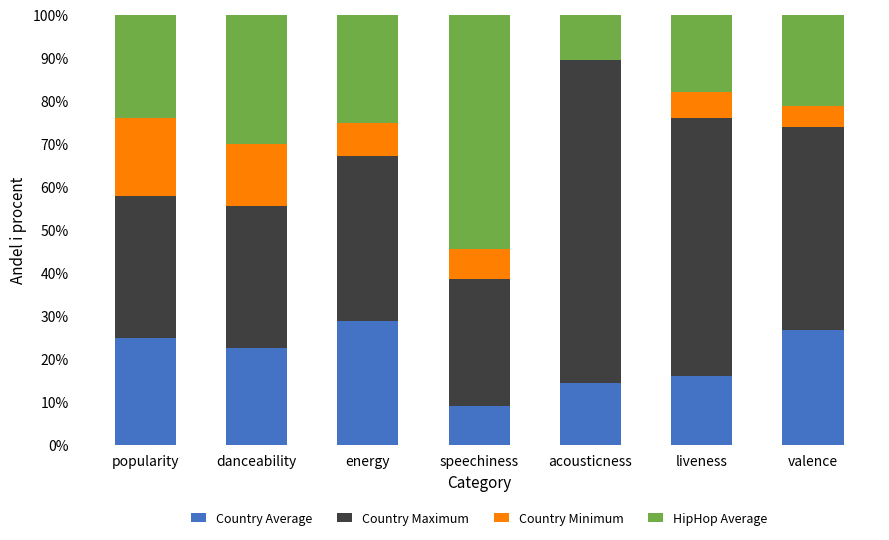

At how many categories does at least one series exceed 57?

2